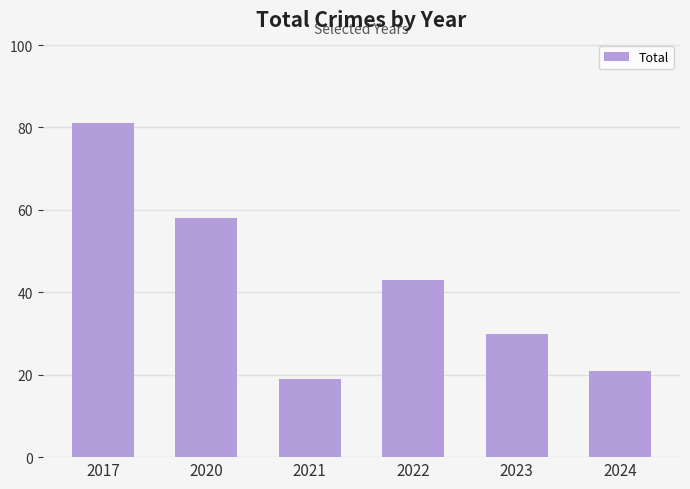

How many data points are less than 43?

3